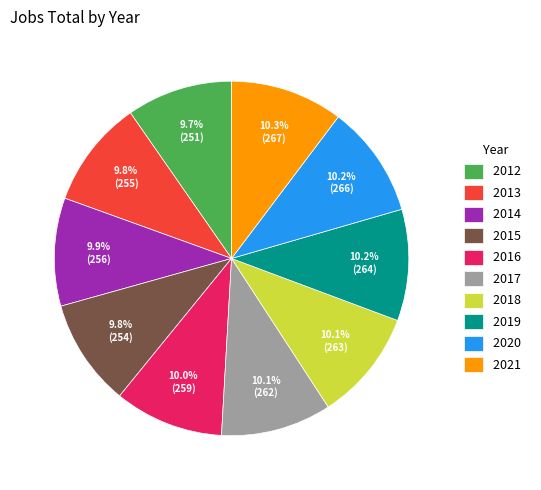

What percentage is NOT represented by 2012?

90.3%